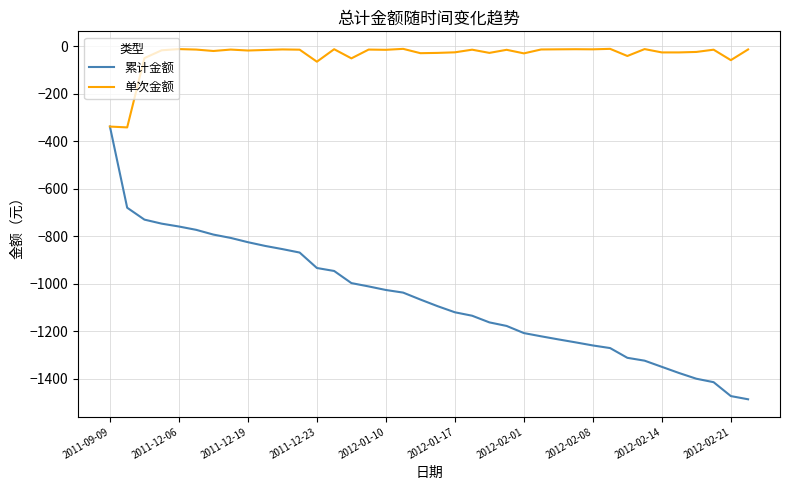

Which series has the largest total across all categories?

单次金额